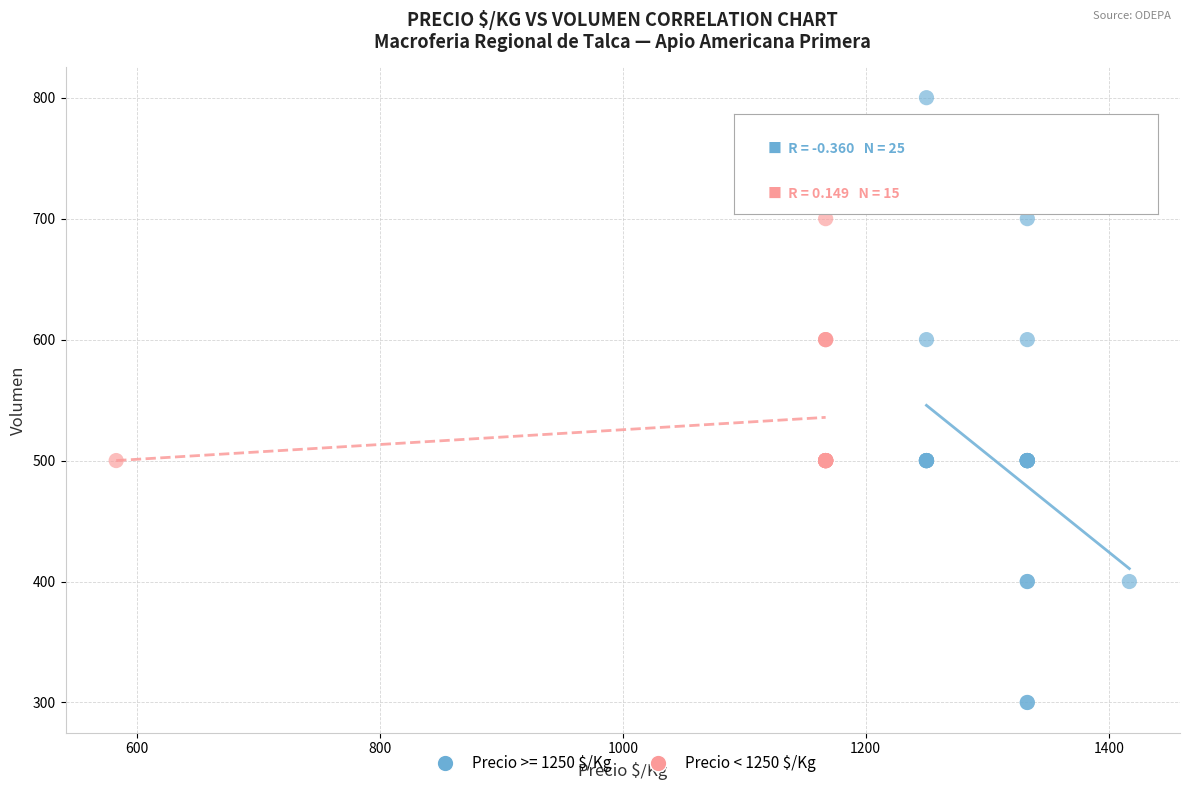

Which series has the largest Y range (max minus min)?

Precio >= 1250 $/Kg